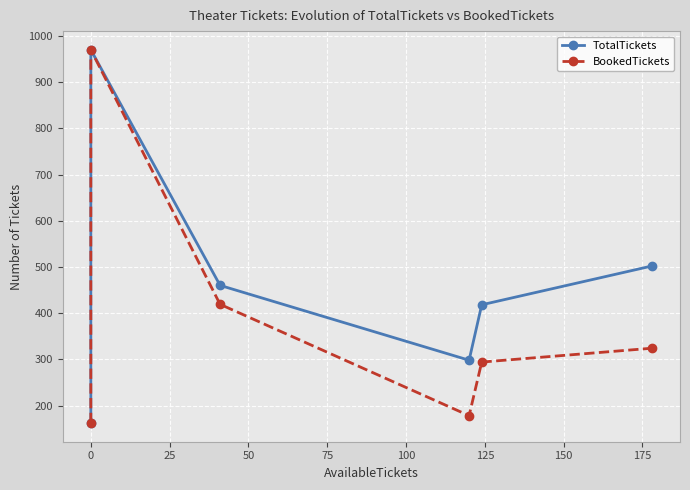

What is the total value across all series at 50?

476